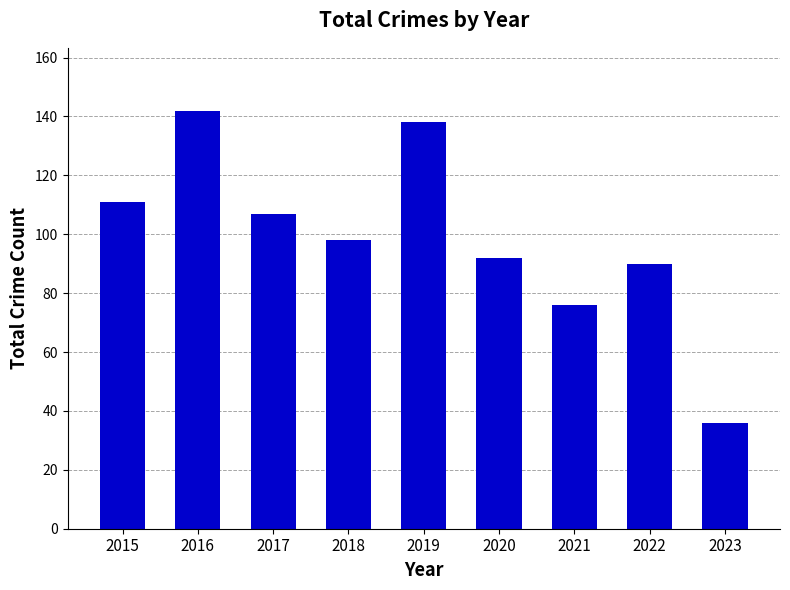

Is it true that the value at 2020 is 92?

True